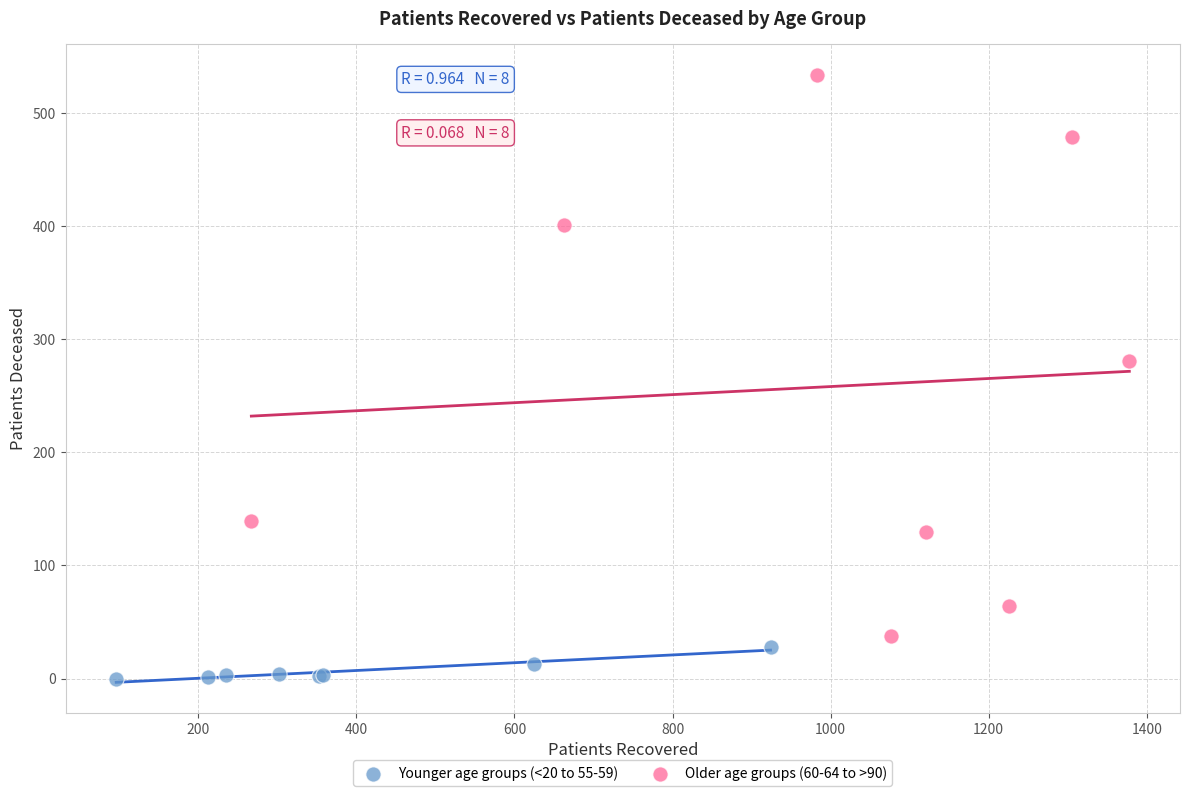

Which series contains the lowest Y value?

Younger age groups (<20 to 55-59)